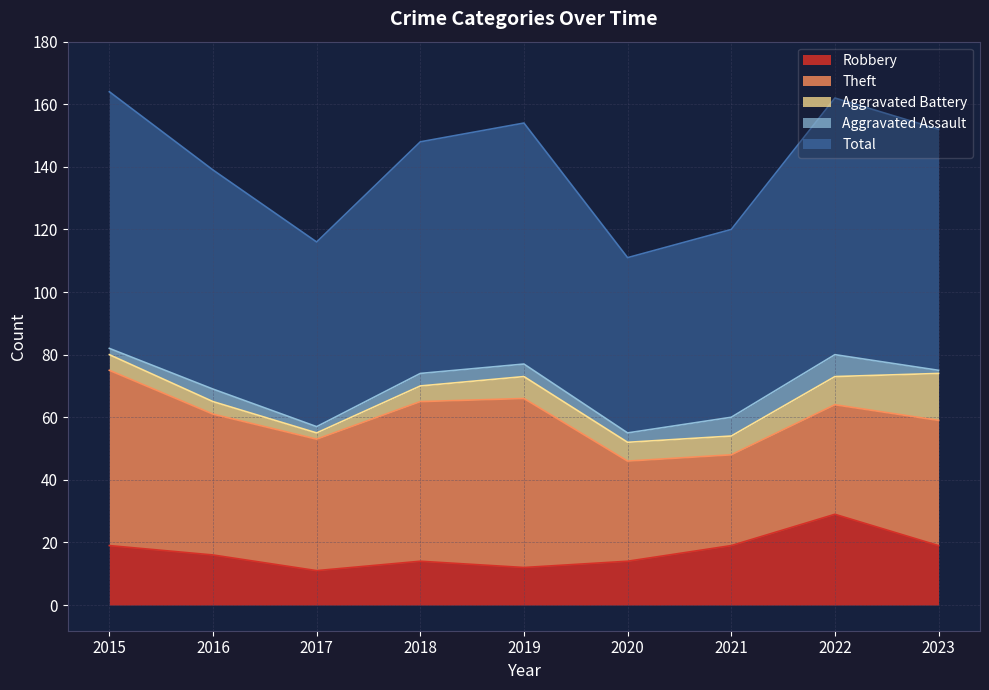

What is the sum of all Total values?

637